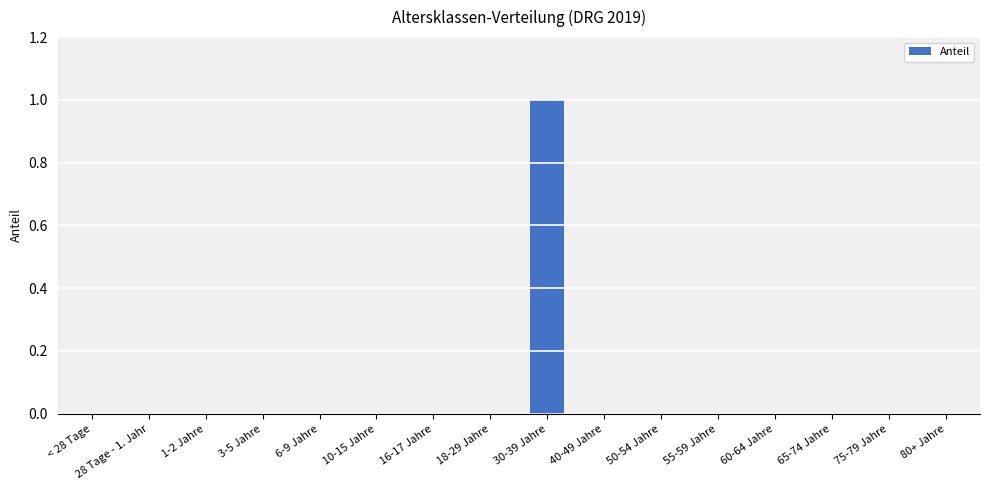

True or false: the data shows 0 at 50-54 Jahre.

True